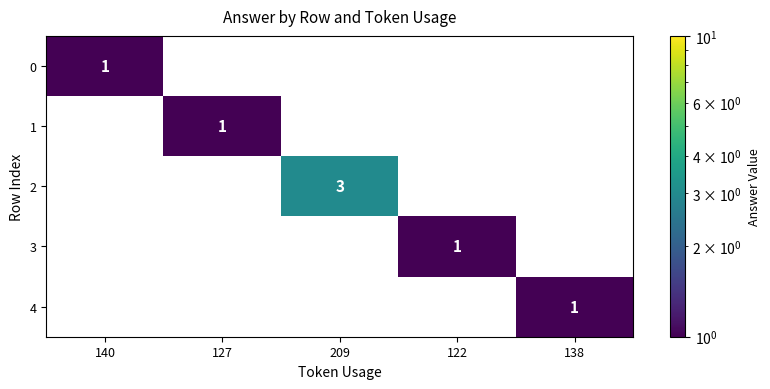

Is it true that 0 equals 1 at 140?

True